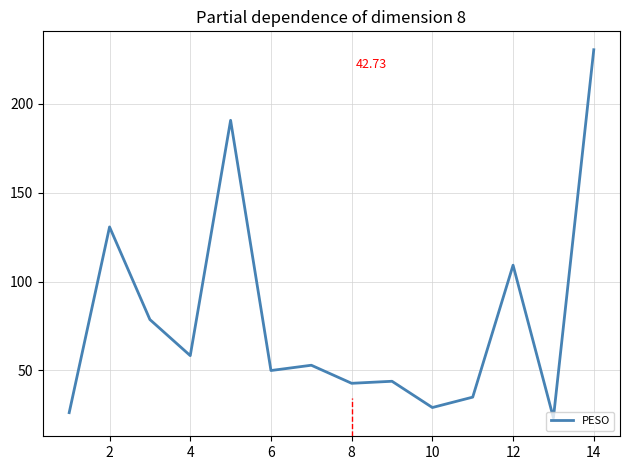

True or false: the data has more than 2 interior local peaks.

True